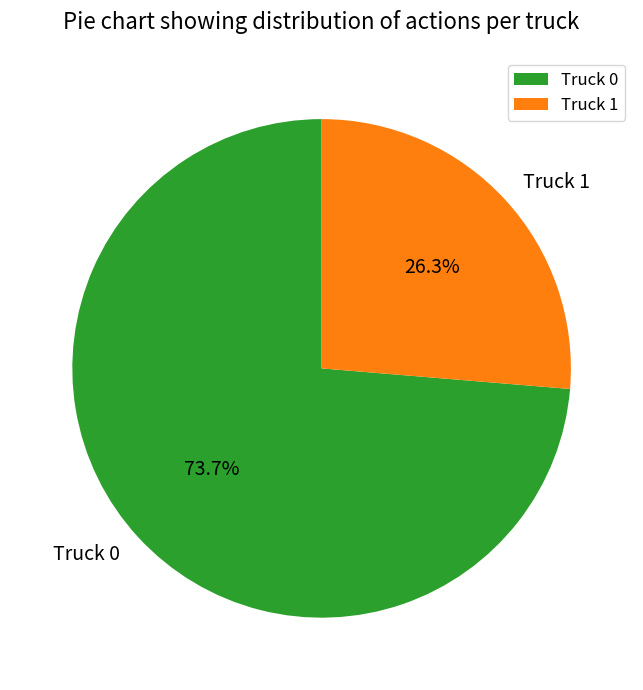

How many slices are in this pie chart?

2